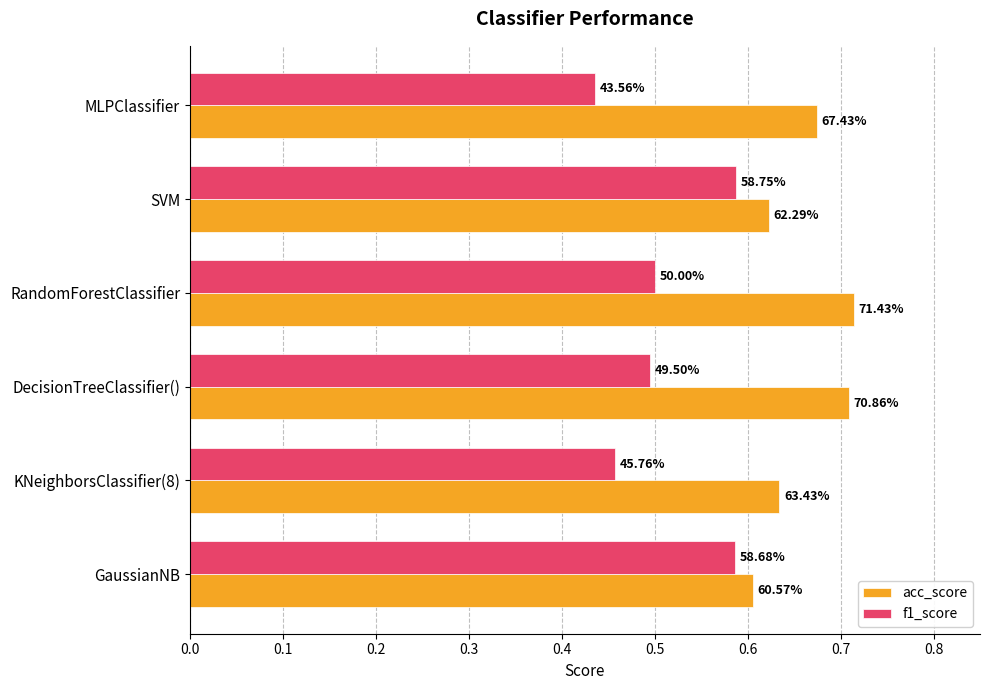

What is the difference between the maximum and minimum values in the f1_score series?

0.2